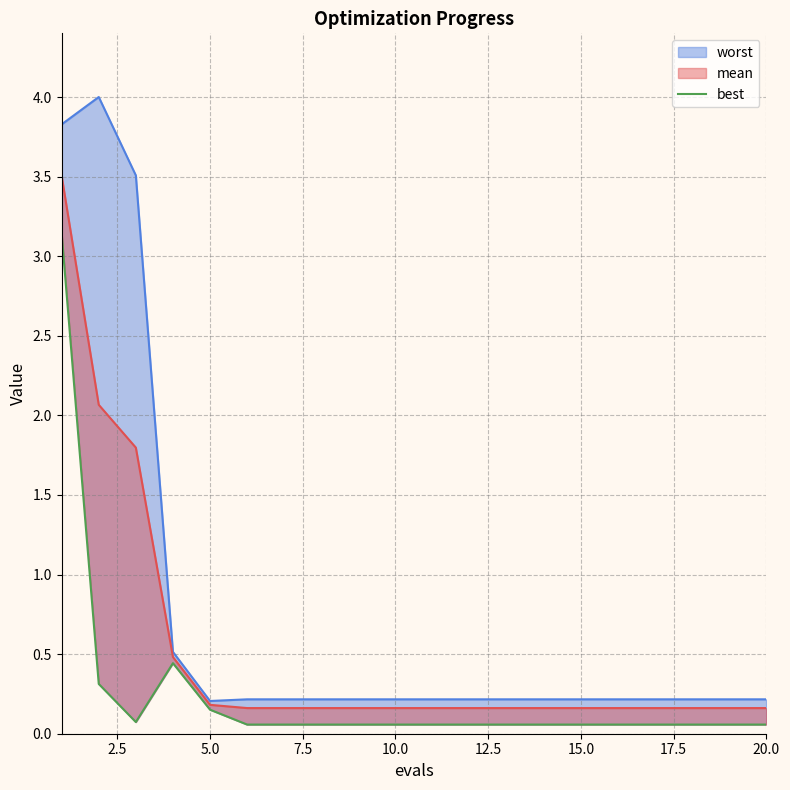

What is the difference between the maximum and second lowest values?

3.1